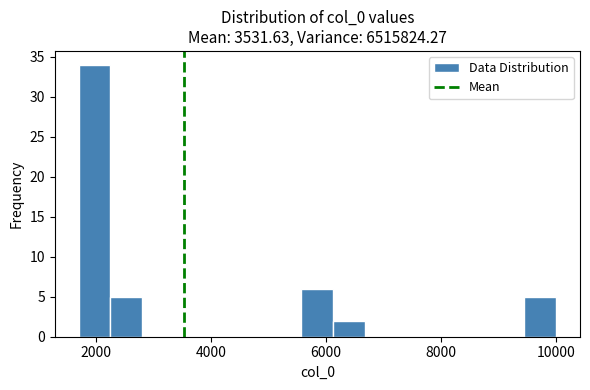

Read against the x-axis, roughly where is the centre of the tallest bar?

2000